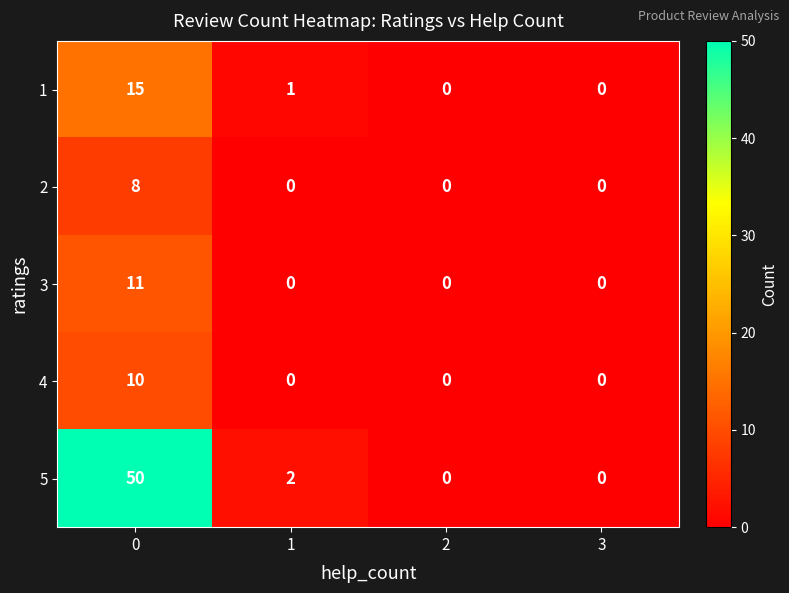

List the series in order of their peak value, highest first.

5, 1, 3, 4, 2